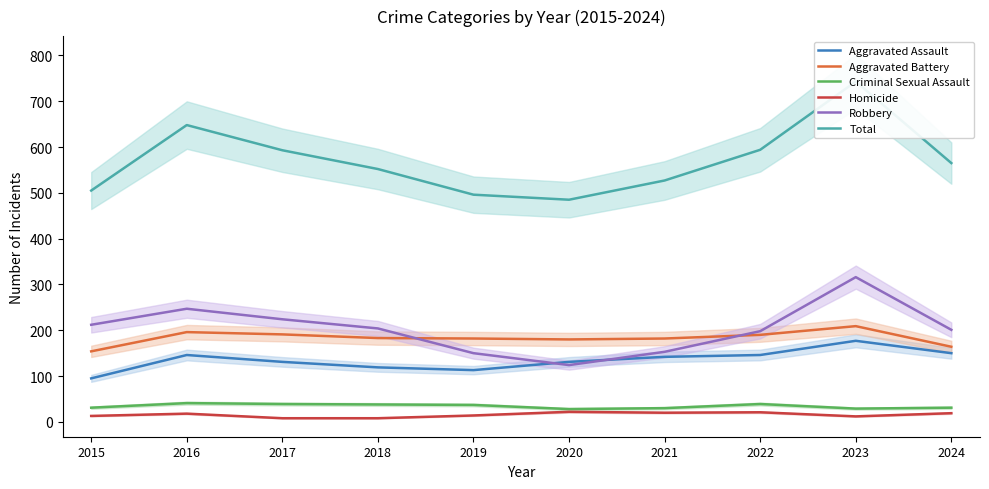

How many lines are shown in the chart?

6